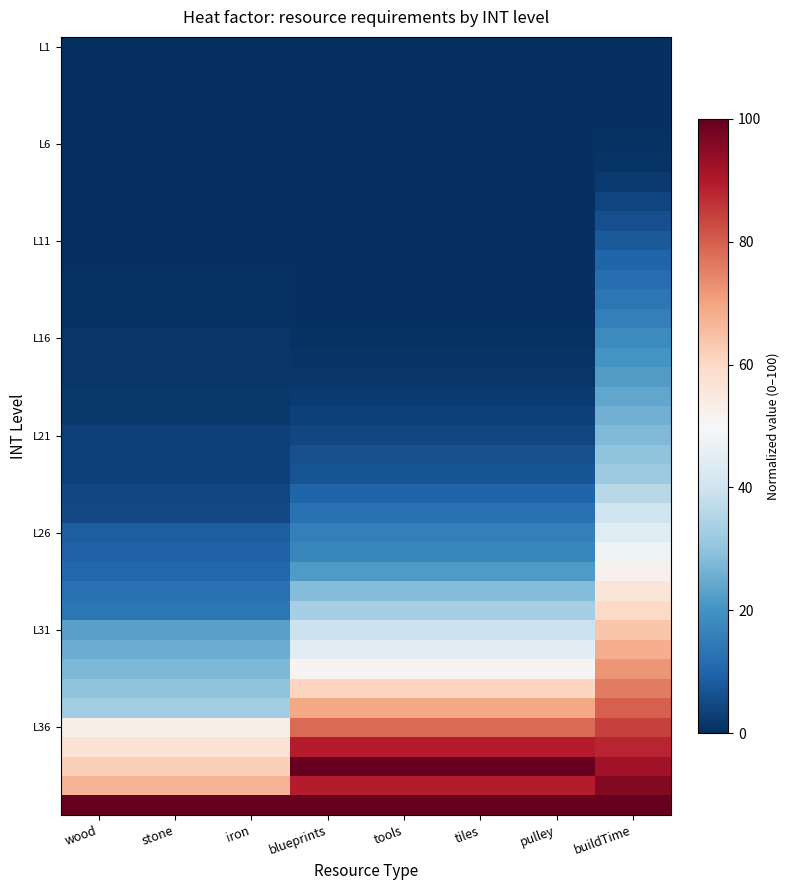

What is the total value across all series at iron?

563.4